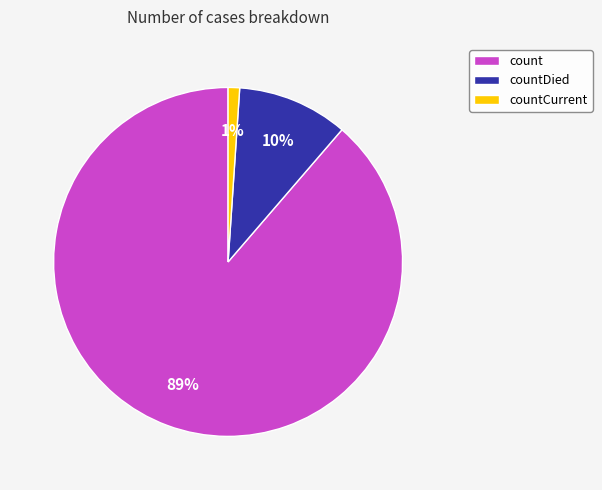

Is the sum of countCurrent and countDied greater than half?

No